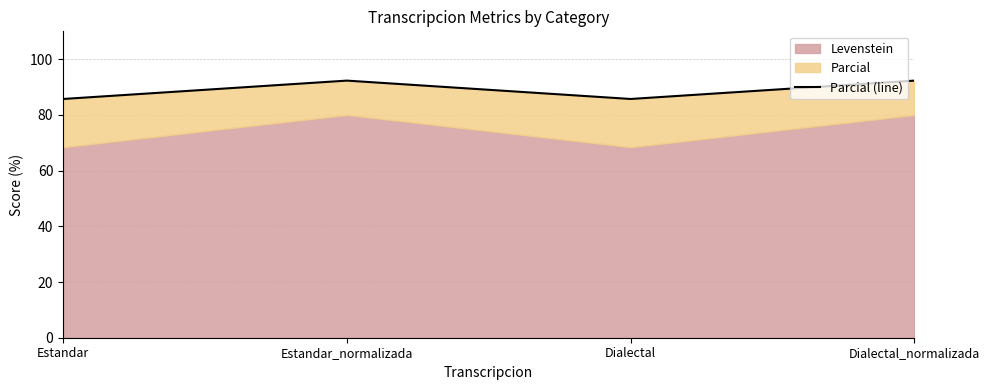

Where is the first local minimum?

Dialectal